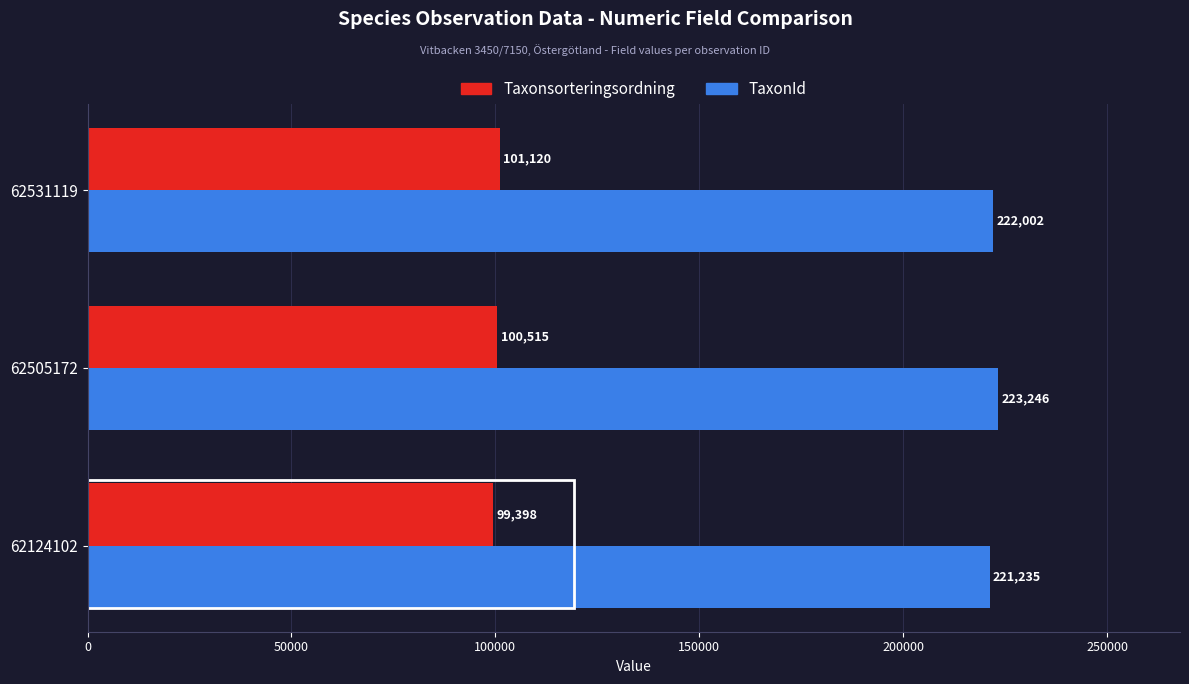

The TaxonId series shows 104224 at 62505172. True or false?

False